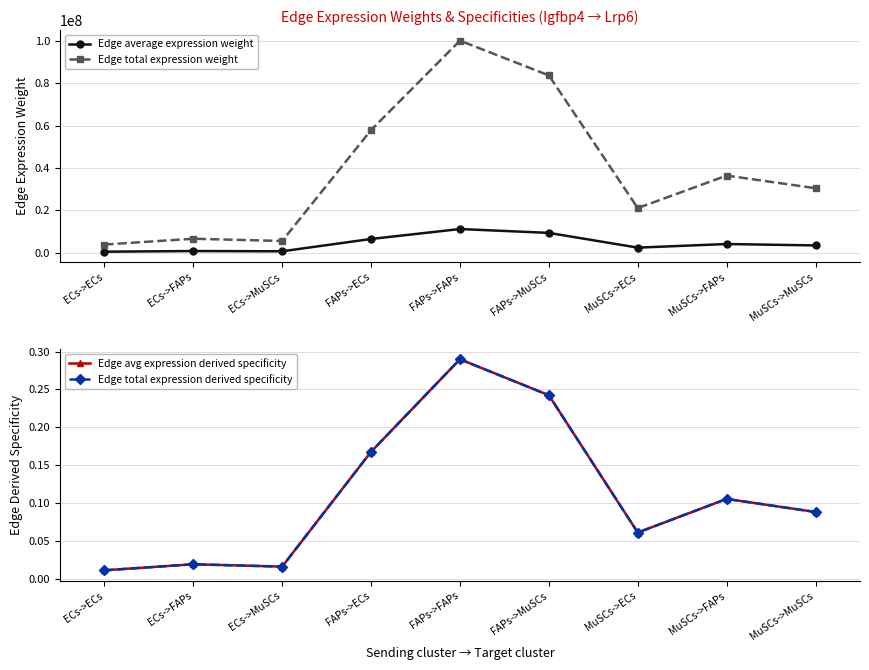

What are all the series names shown in the legend?

Edge average expression weight, Edge total expression weight, Edge avg expression derived specificity, Edge total expression derived specificity